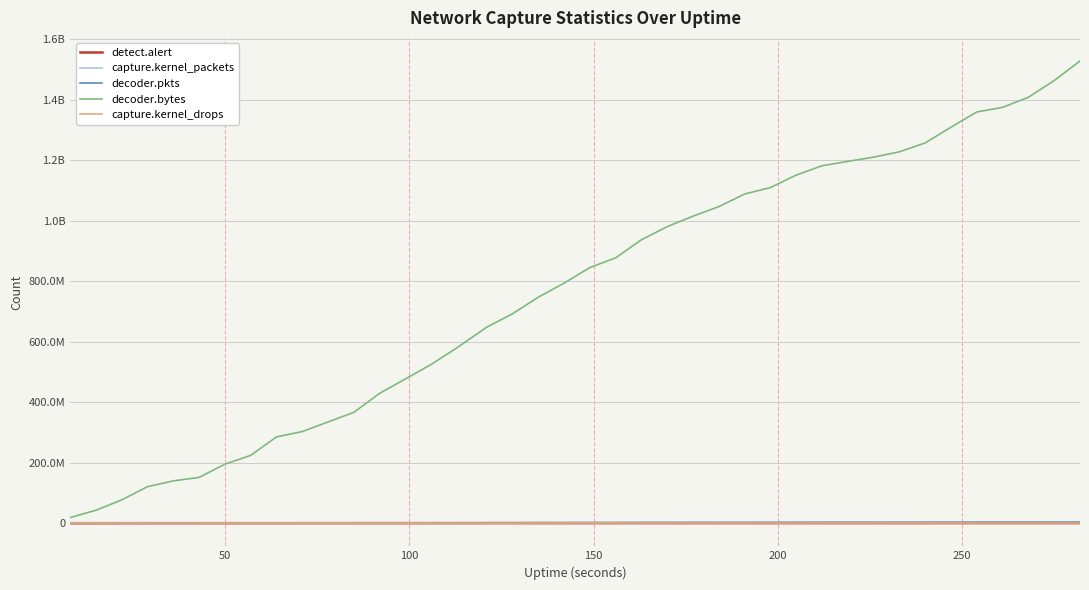

Reading right to left, transcribe all the data shown in this chart.

detect.alert: 451928	418286	409469	405617	402623	383321	348099	341648	337672	336394	335418	318448	309457	305970	297382	290506	286938	278605	273767	270047	267434	263441	257884	251935	237199	218866	202049	185864	172345	157347	146863	143836	104737	91078	64079	60391	54899	27664	9182	4010
capture.kernel_packets: 3453624	3336799	3246411	3167285	3114631	3006202	2918232	2849422	2778375	2723232	2655057	2580706	2484627	2424986	2330101	2259961	2174712	2090681	1966747	1897869	1784311	1696639	1581105	1496924	1368212	1244730	1153880	1054571	930701	855045	766273	703349	584258	516781	423100	374080	305732	221802	129958	61071
decoder.pkts: 3452956	3336313	3246157	3166647	3114133	3005948	2917807	2848659	2777754	2722488	2654139	2580381	2483965	2424465	2329741	2259385	2174137	2090361	1966350	1897445	1783756	1696324	1581151	1496408	1367720	1244445	1153534	1053980	930356	854430	765746	702607	583784	516530	422115	373250	305274	221543	129421	60482
decoder.bytes: 1528549761	1463927635	1408699245	1375233620	1360070454	1309632281	1257591445	1228199227	1210503707	1196634970	1182089774	1151299112	1109951377	1088603905	1046918981	1015544381	980834553	937320654	877592630	845350881	793826604	747286874	692498735	648030922	580601009	525446476	477308995	429765376	366824637	334938899	303153292	285531298	224477464	195201330	151575659	140003589	120993203	77000168	42842963	18656997
capture.kernel_drops: 0	0	0	0	0	0	0	0	0	0	0	0	0	0	0	0	0	0	0	0	0	0	0	0	0	0	0	0	0	0	0	0	0	0	0	0	0	0	0	0